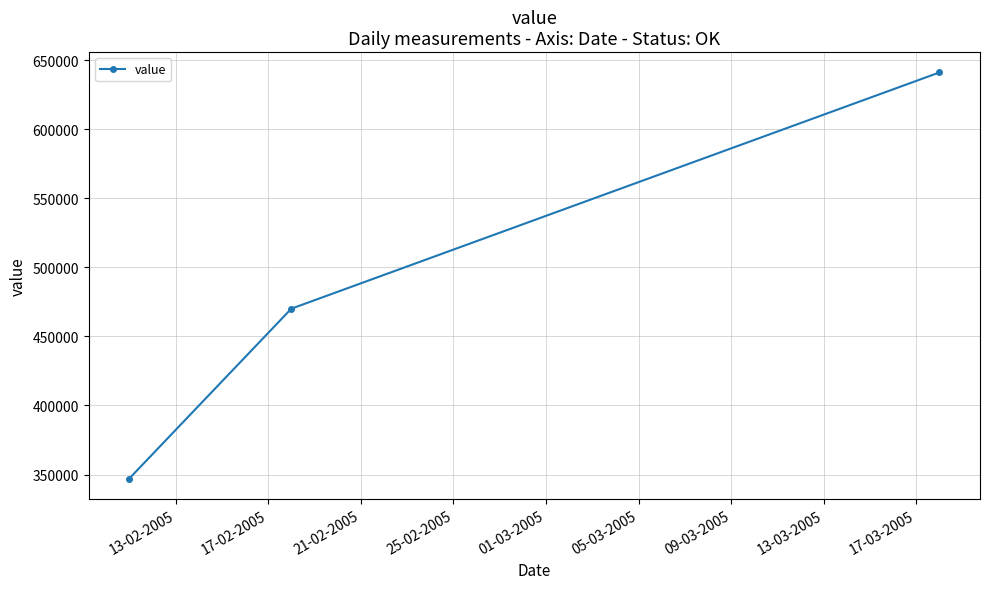

What is the value of the 1st point from the left?

347094.7